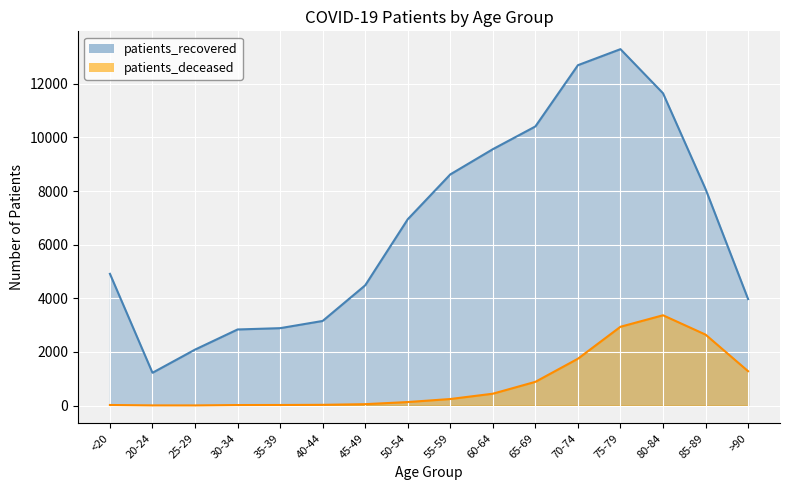

Is it true that patients_deceased equals 50 at 45-49?

True